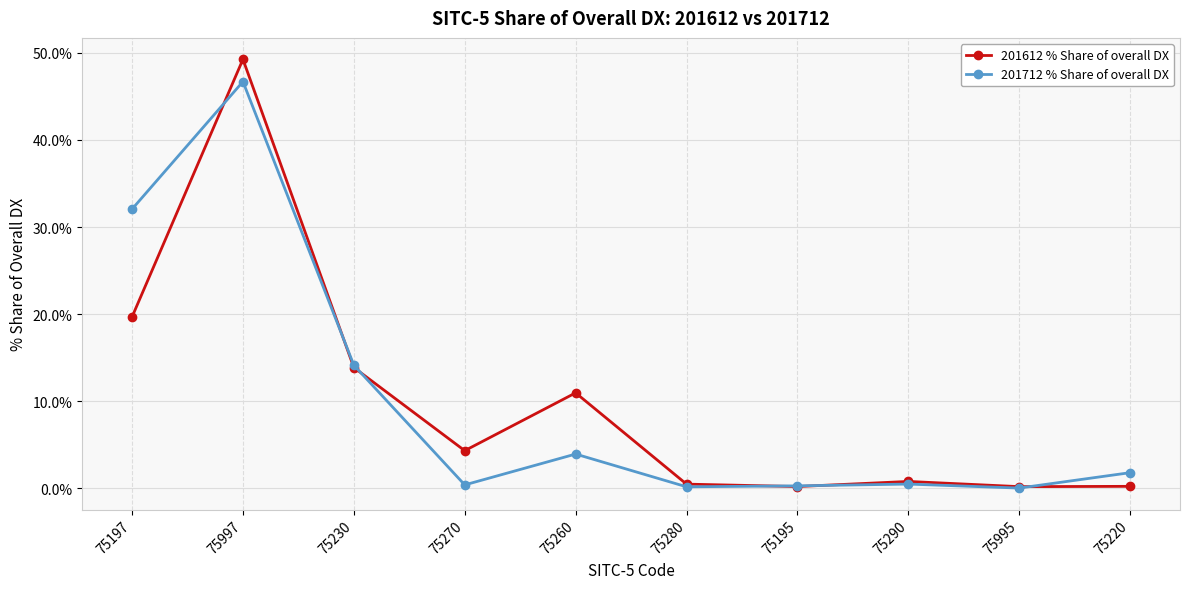

What is the sum of all 201612 % Share of overall DX values?

99.9